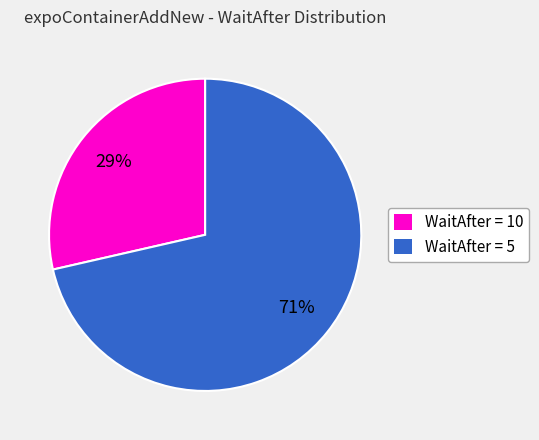

Is there a majority slice in this chart?

Yes